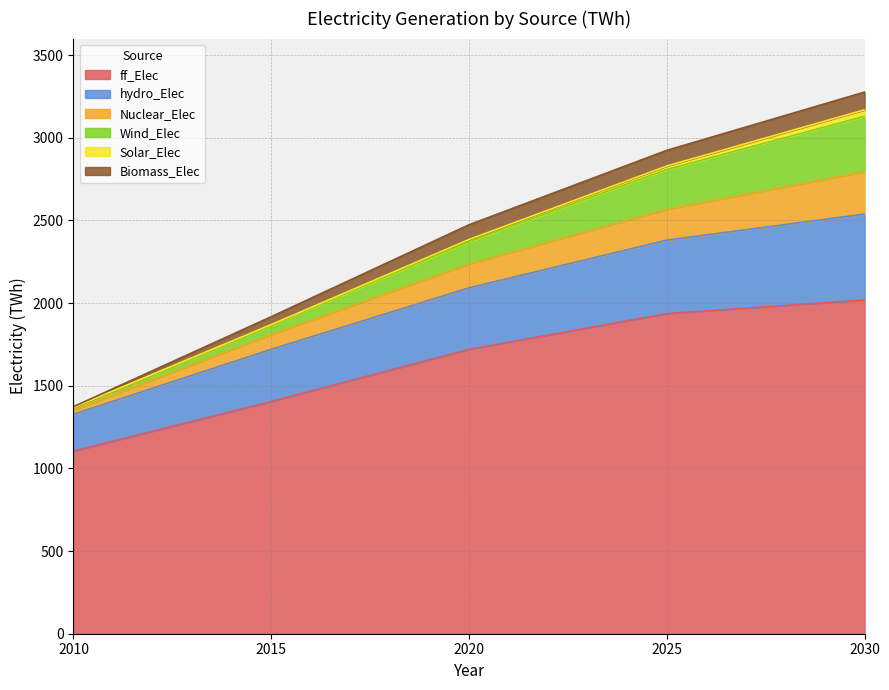

Which category has the lowest value in the ff_Elec series?

2010